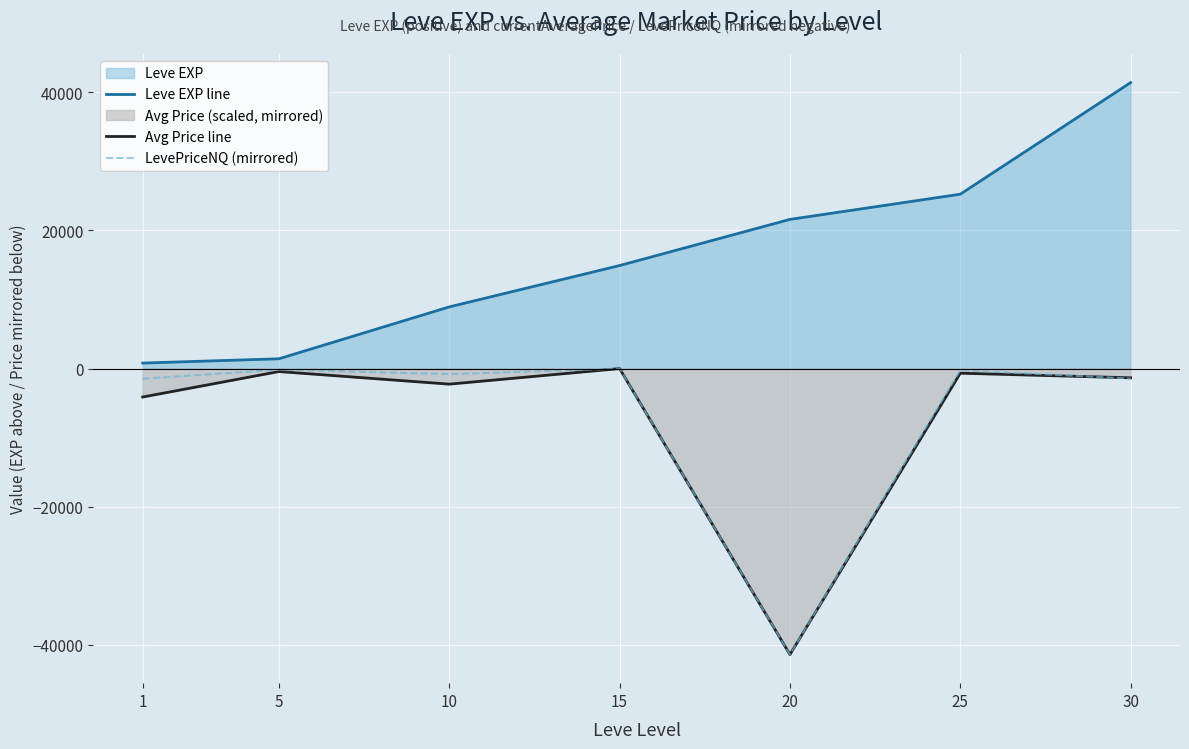

Between which two adjacent categories do LevePriceNQ (mirrored) and Avg Price line first intersect?

25 and 30